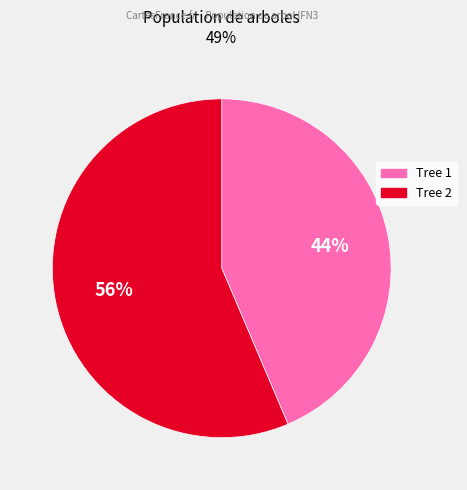

Is there a majority slice in this chart?

Yes